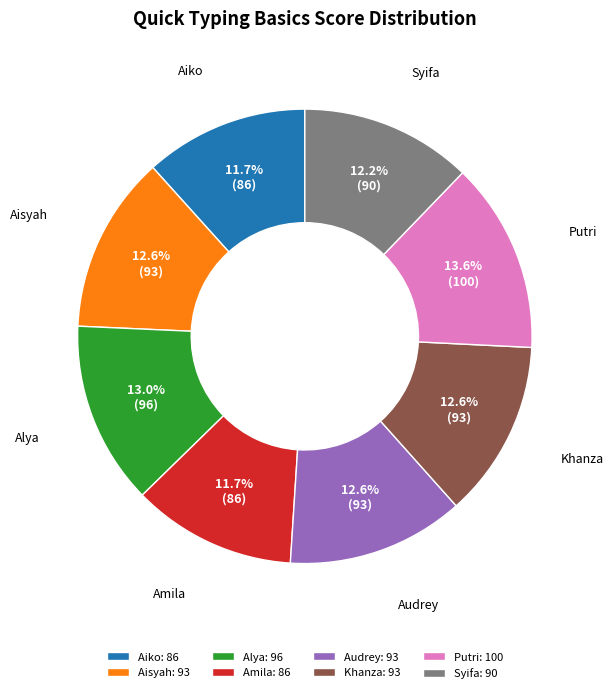

Does Audrey represent more than half of the total?

No